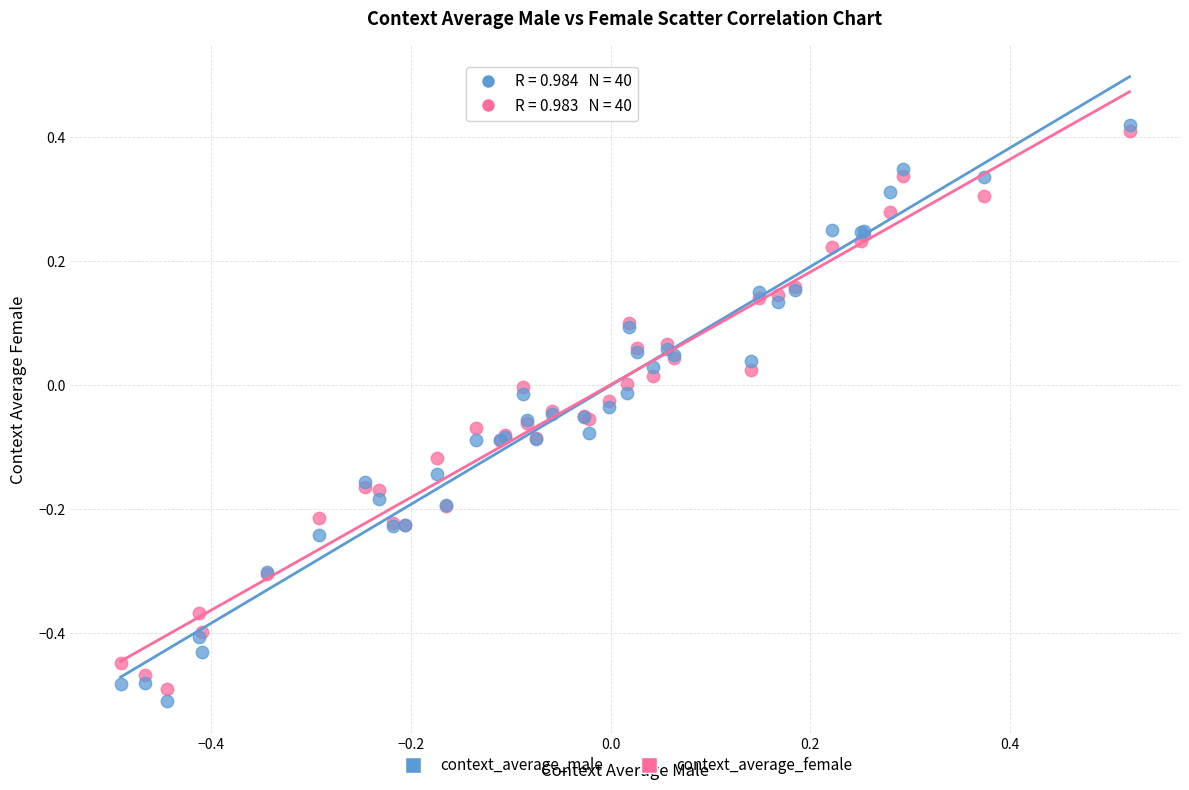

What are all the series names shown in the legend?

context_average_male, context_average_female